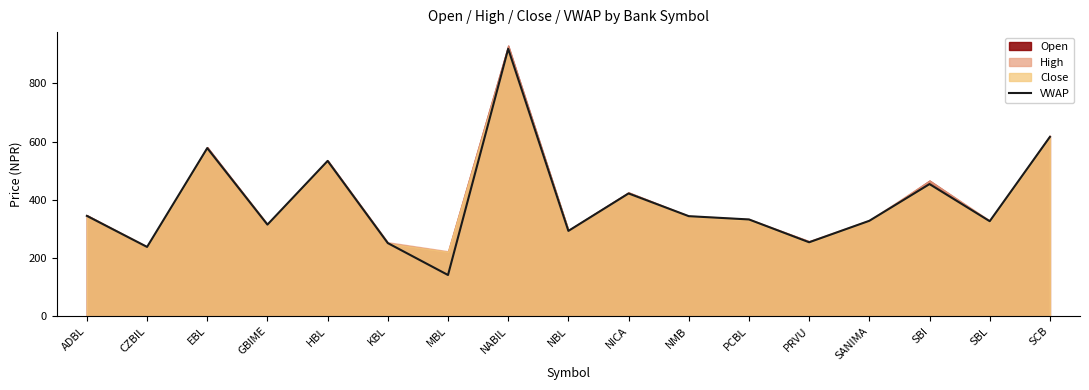

At which category does the chart reach its peak across all series?

NABIL